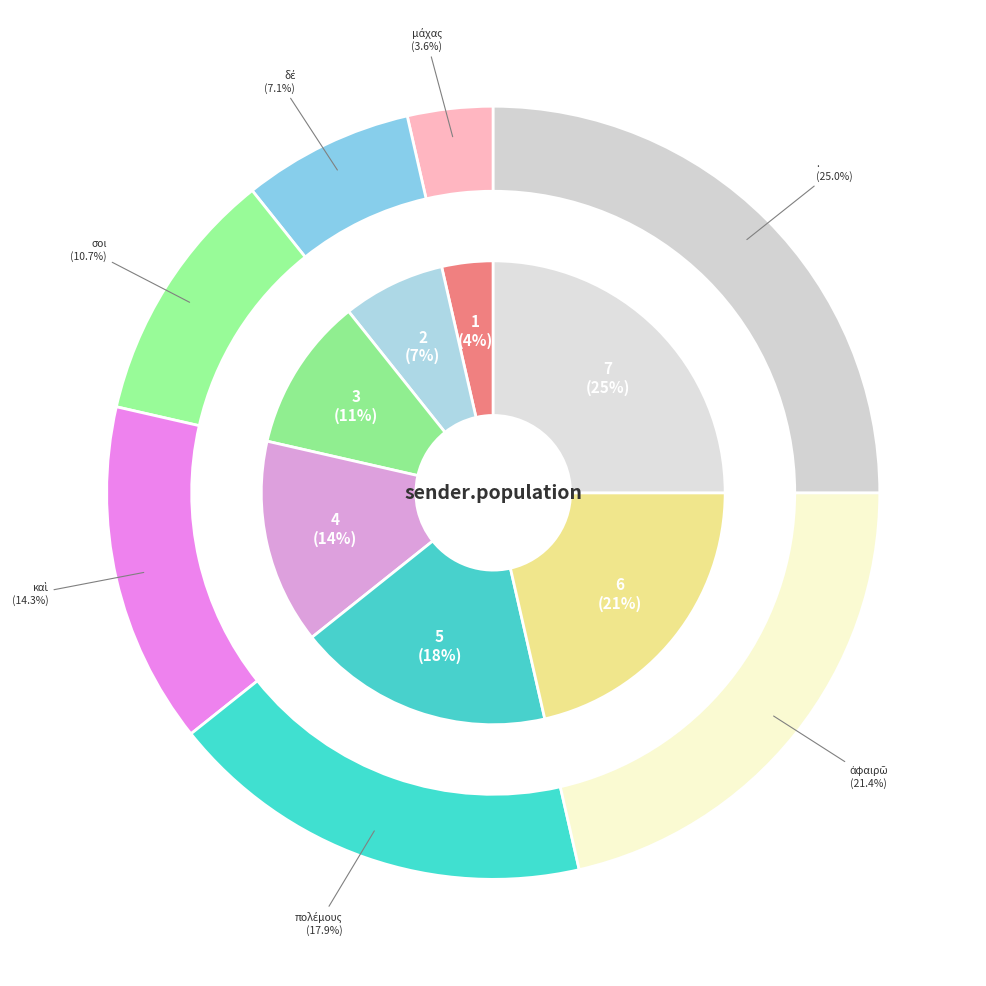

Which has a higher value, . or καὶ?

.